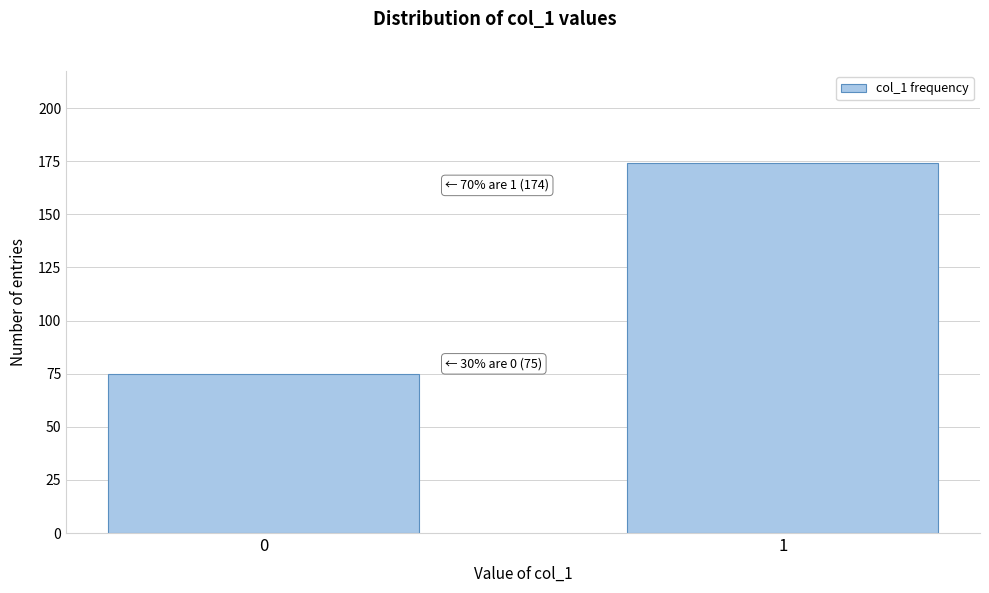

Reading right to left, transcribe all the data shown in this chart.

174	75